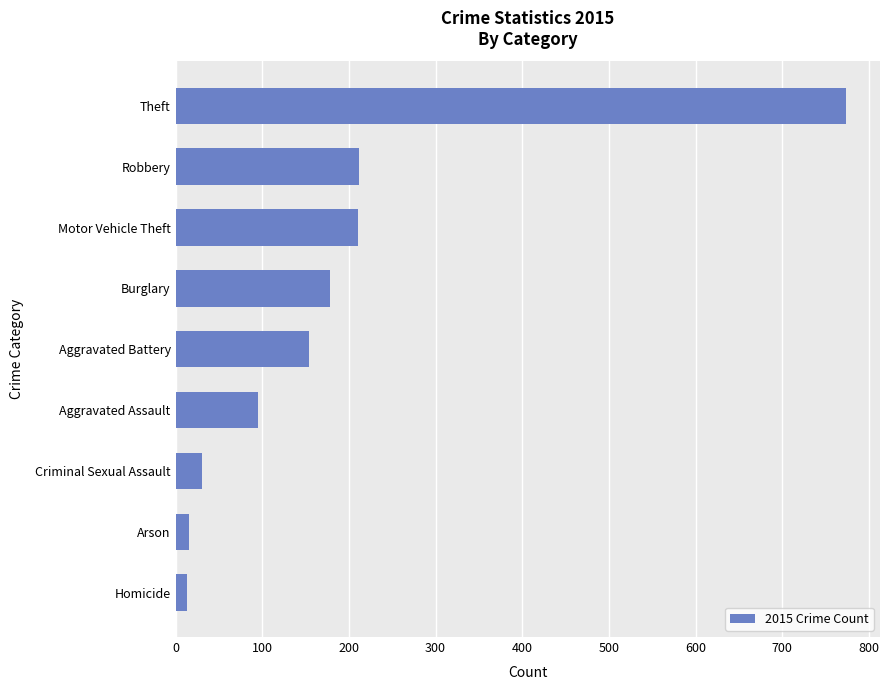

How many bars are there in total?

9